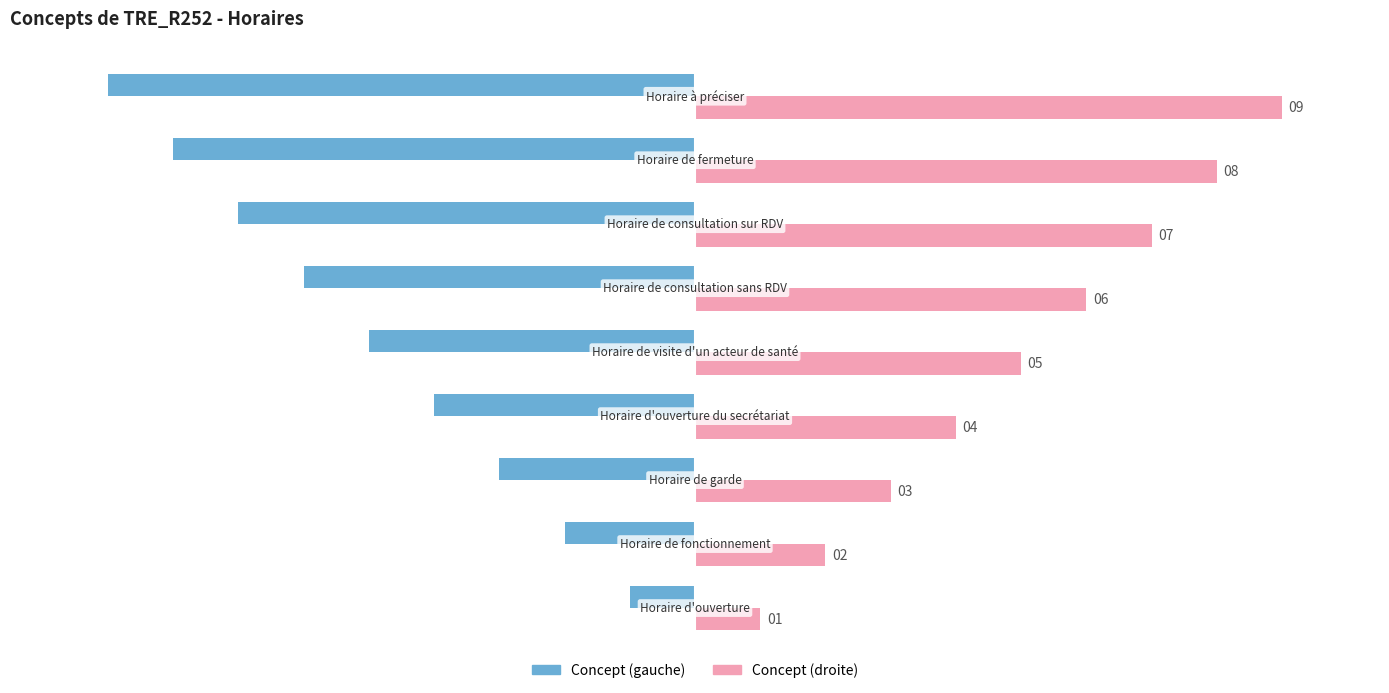

What is the greatest value displayed?

9